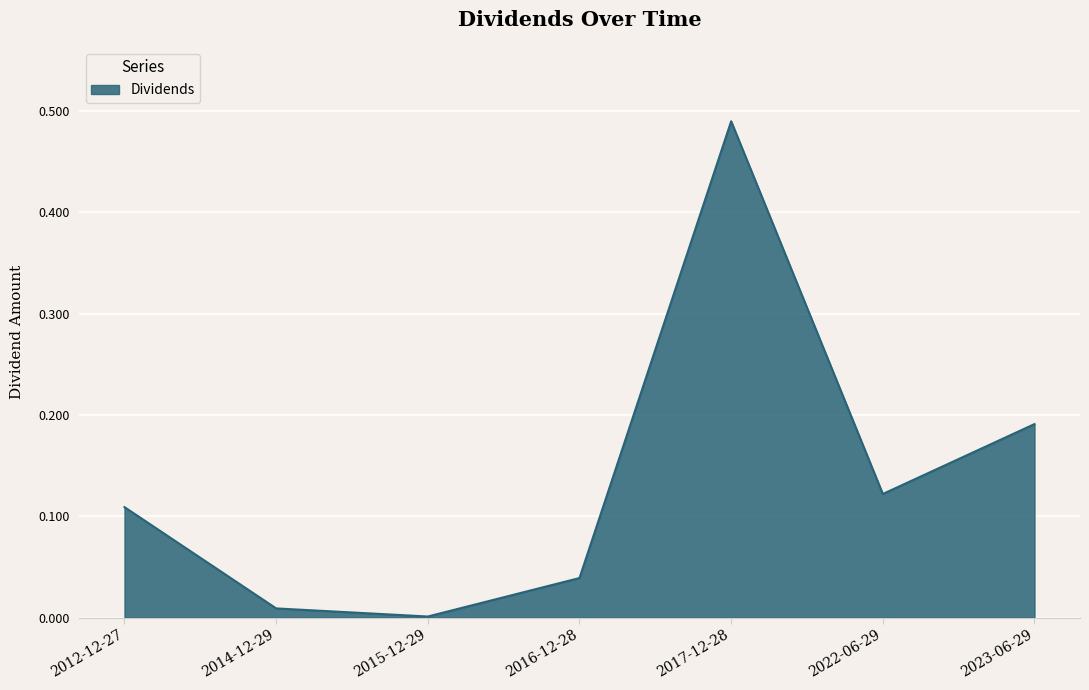

Rank the categories by value from lowest to highest.

2015-12-29, 2014-12-29, 2016-12-28, 2012-12-27, 2022-06-29, 2023-06-29, 2017-12-28